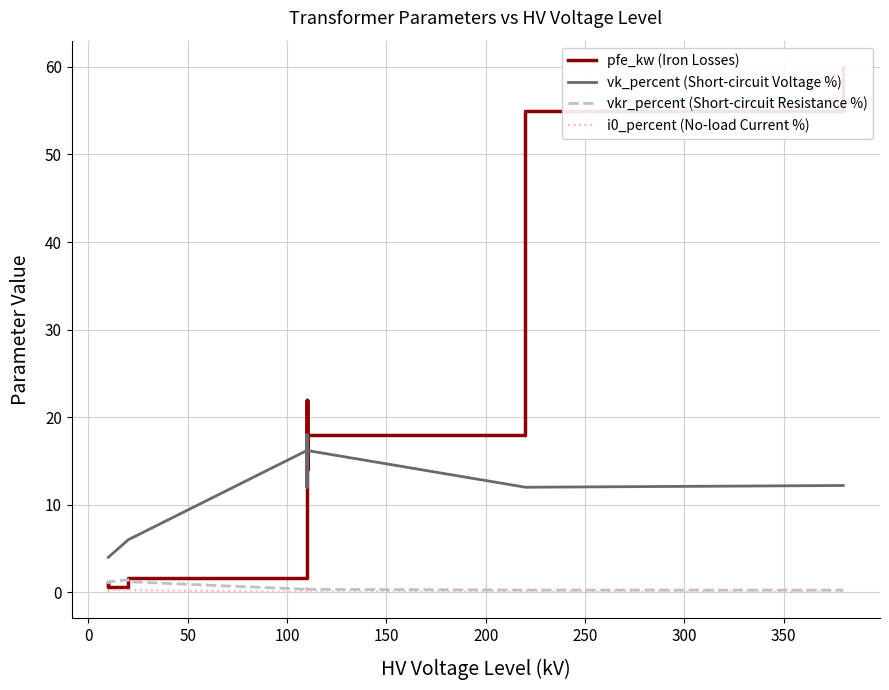

What is the average value of the vk_percent (Short-circuit Voltage %) series?

10.5